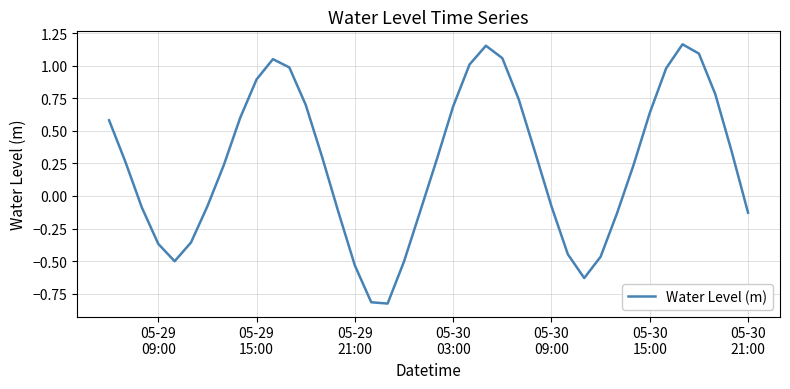

What is the difference between the maximum and minimum values?

2.0